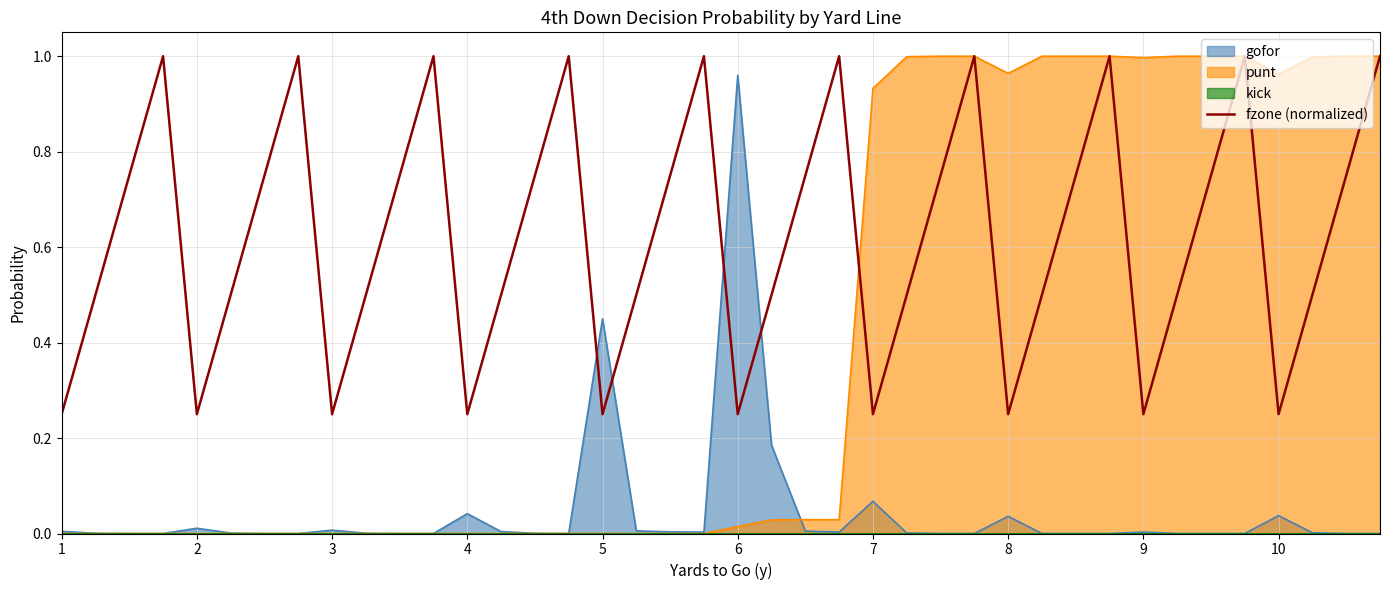

How many intersections are there between fzone (normalized) and gofor?

4